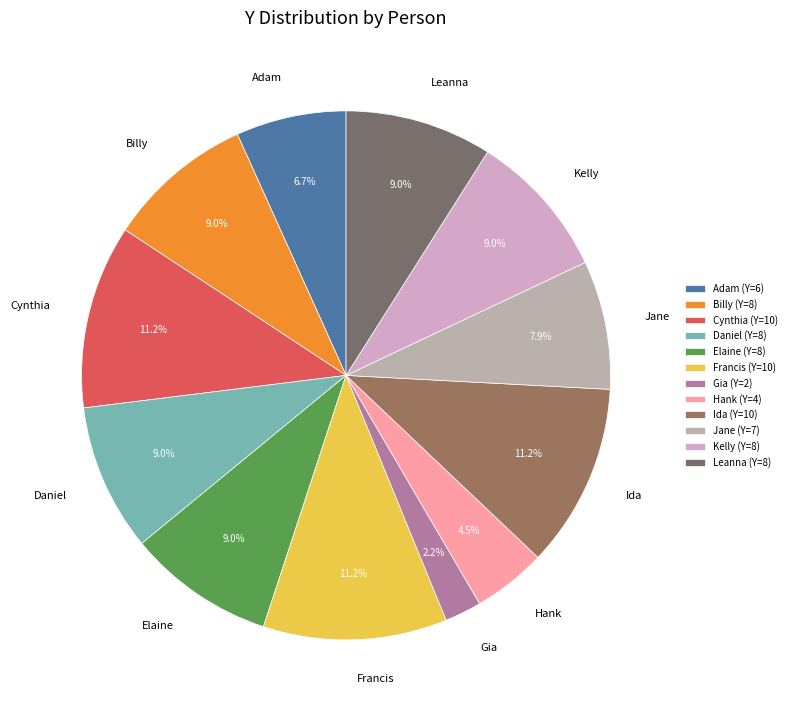

Which has a higher value, Hank or Cynthia?

Cynthia